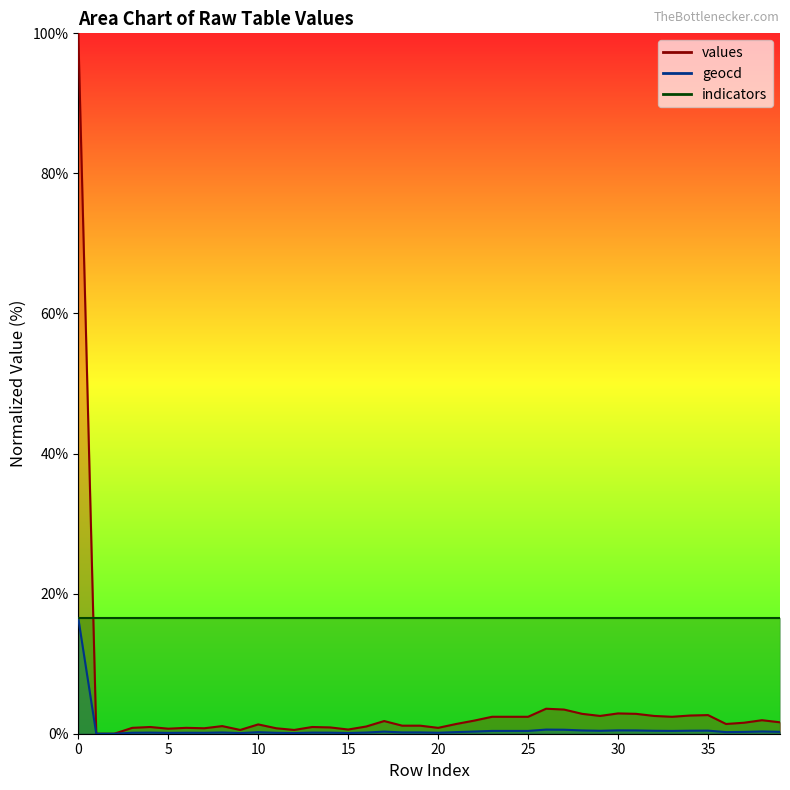

The value of values at 1 is 49.1. True or false?

False